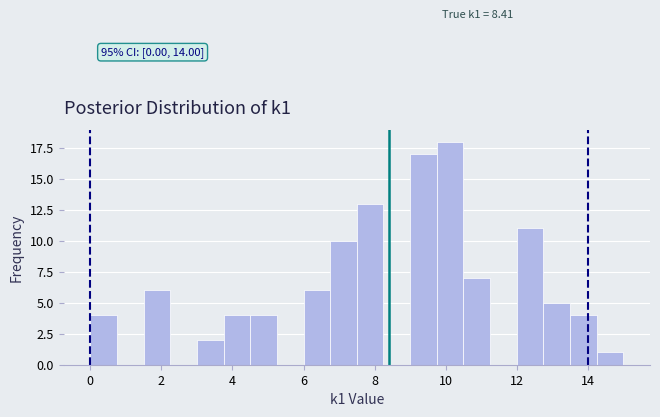

Read against the x-axis, roughly where is the centre of the tallest bar?

10.2